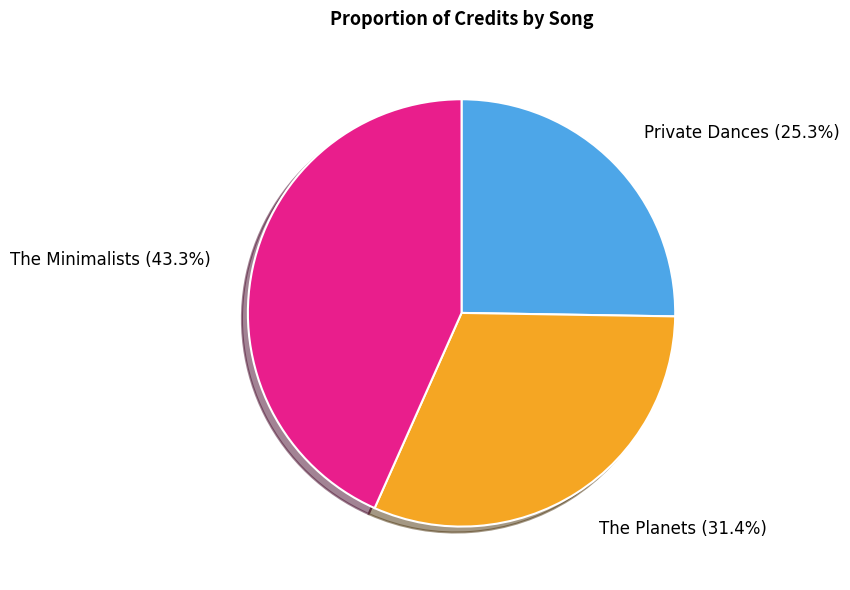

Is there any slice that represents more than half of the pie?

No